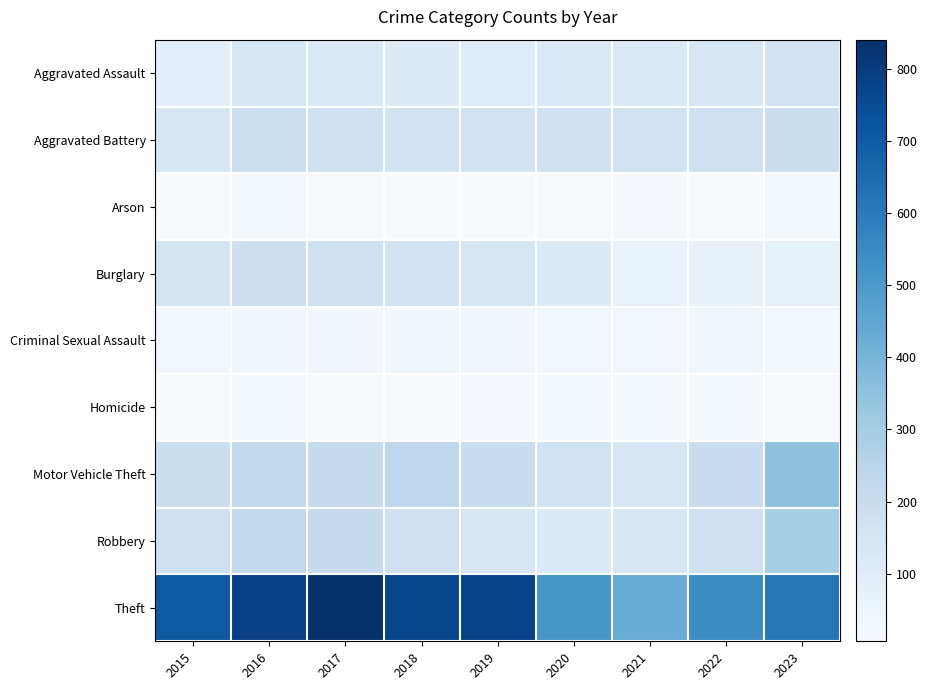

Which series has the widest spread of values?

Theft